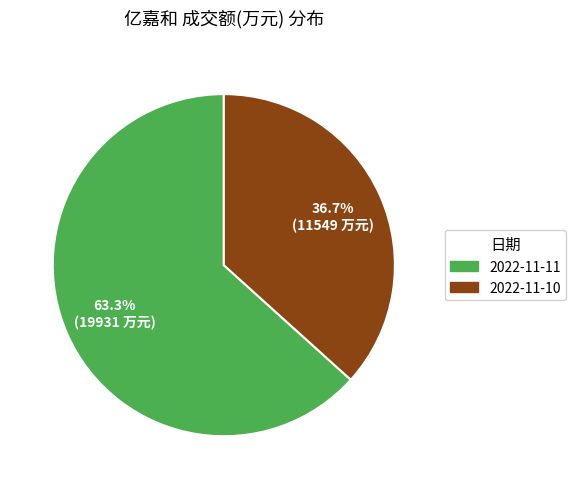

The 2022-11-10 slice represents 44% of the pie. True or false?

False